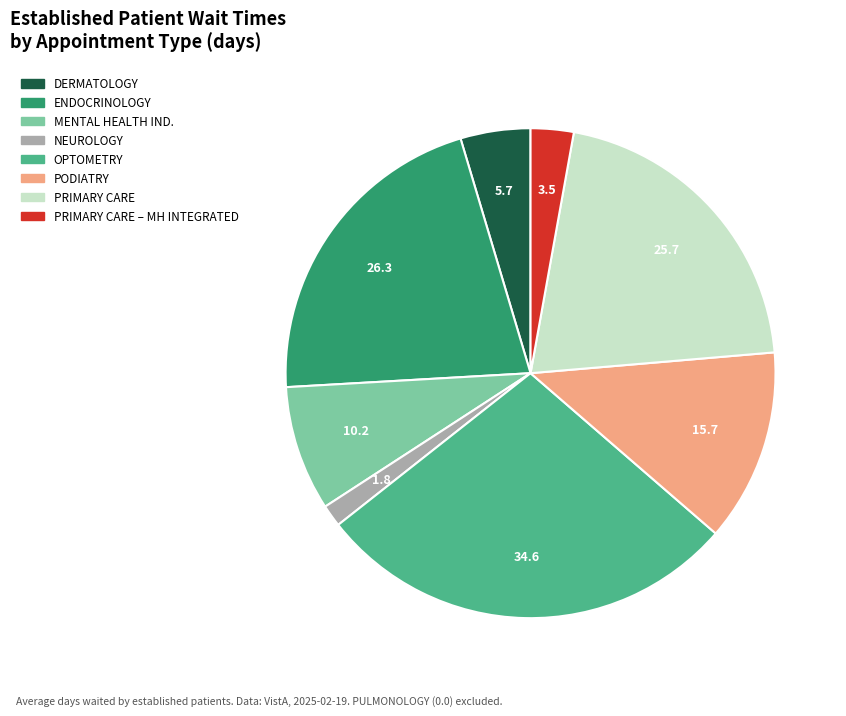

Is there a majority slice in this chart?

No